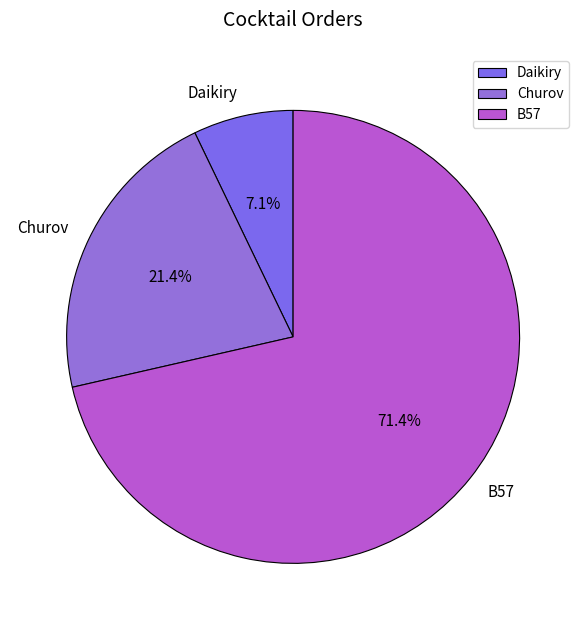

The B57 slice represents 71% of the pie. True or false?

True